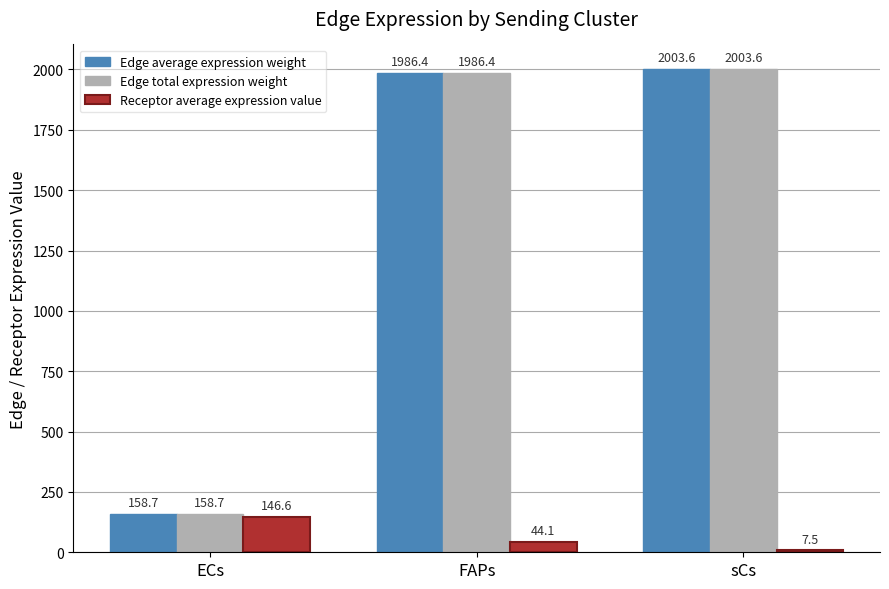

What is the value of the Edge average expression weight bar at the 1st from the left?

158.7